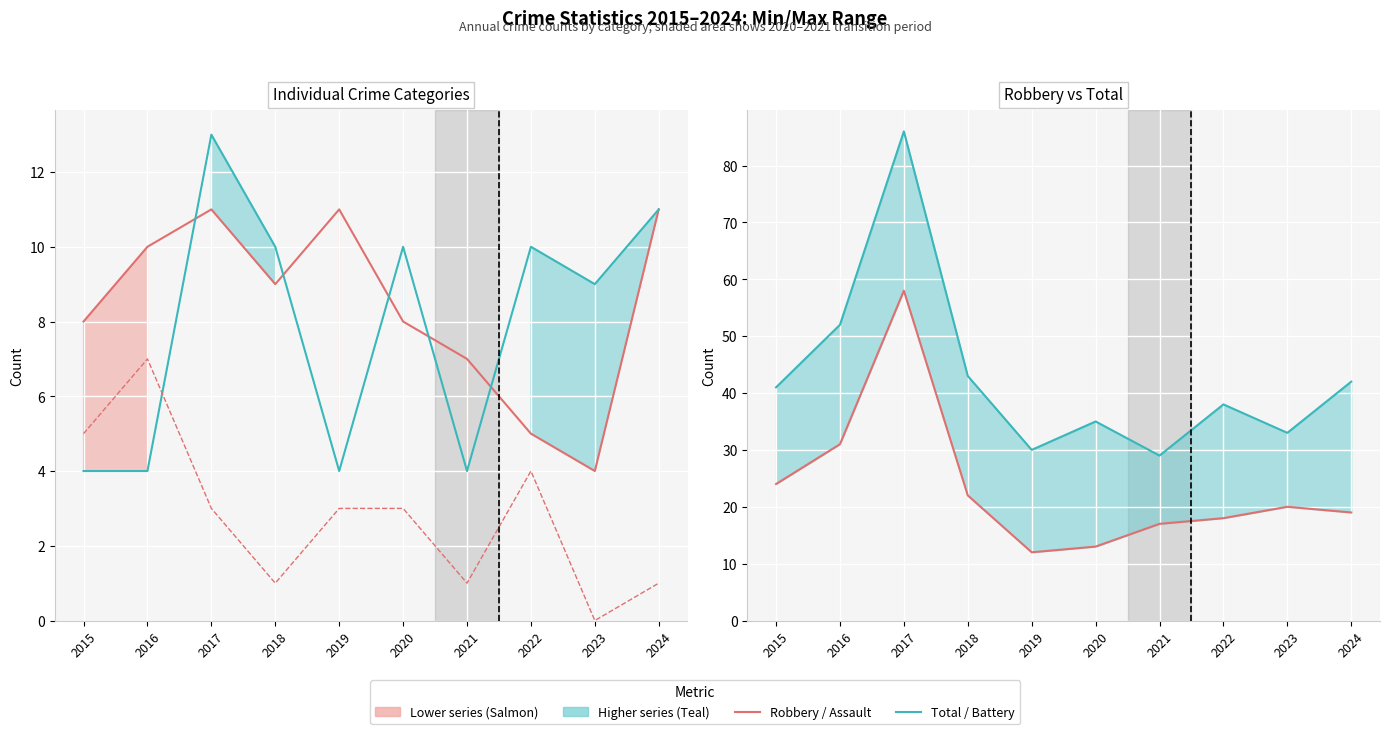

Is the value of Aggravated Battery (line) at 2021 greater than the value of Robbery (line) at 2024?

No